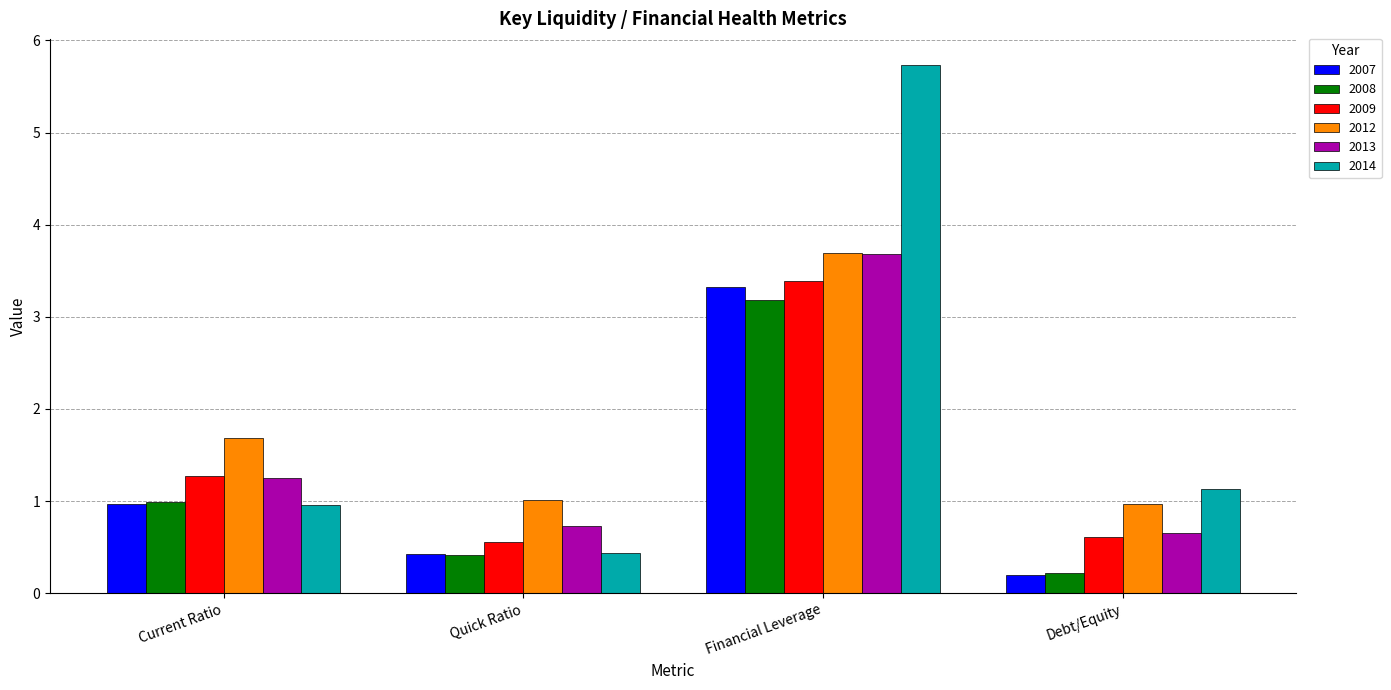

What is the smallest value displayed?

0.2